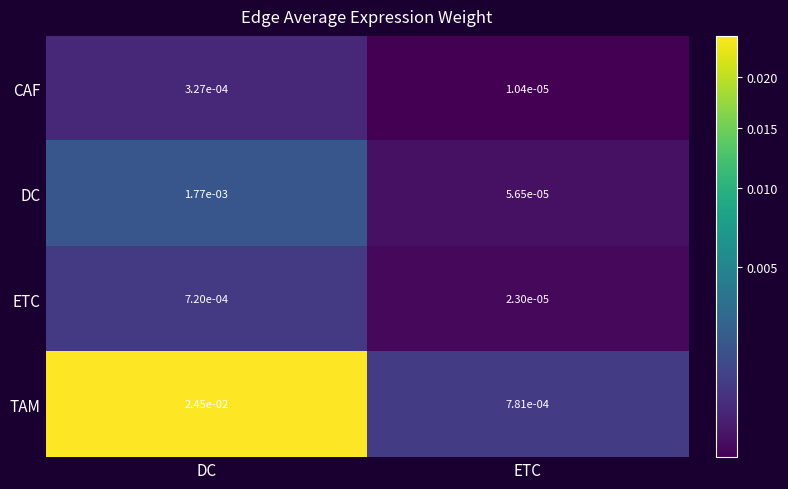

Which label corresponds to the smallest value in the chart?

ETC